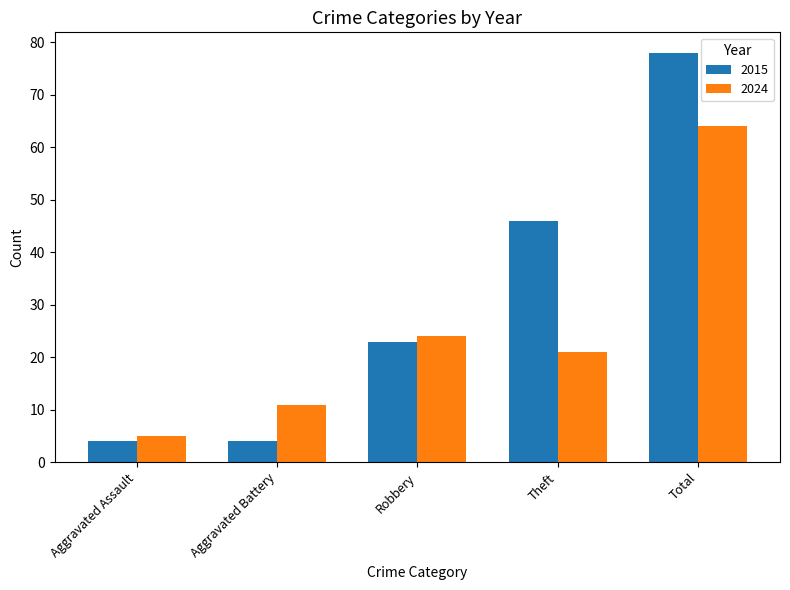

The value of 2024 at Aggravated Battery is 11. True or false?

True